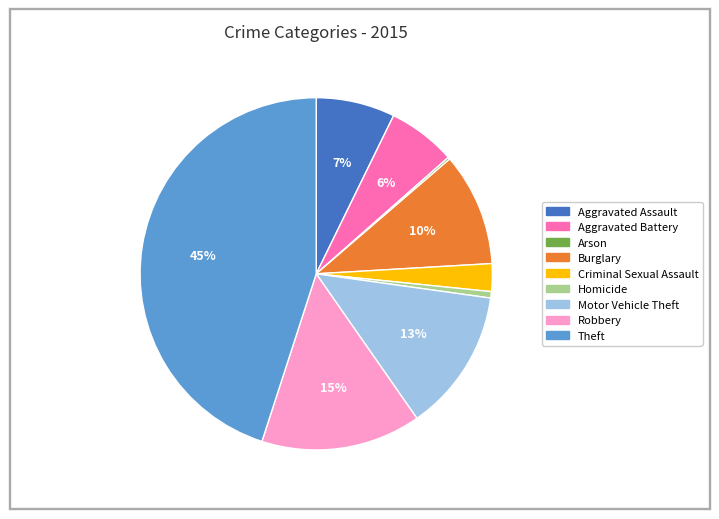

Does Criminal Sexual Assault account for over 50% of the chart?

No